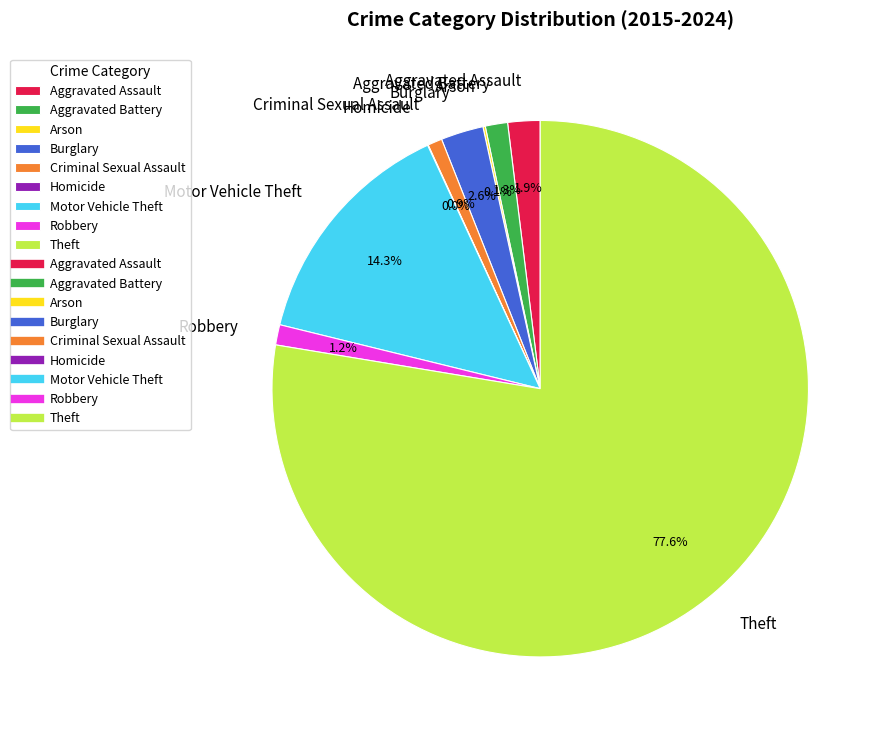

Is Theft the majority of the pie?

Yes